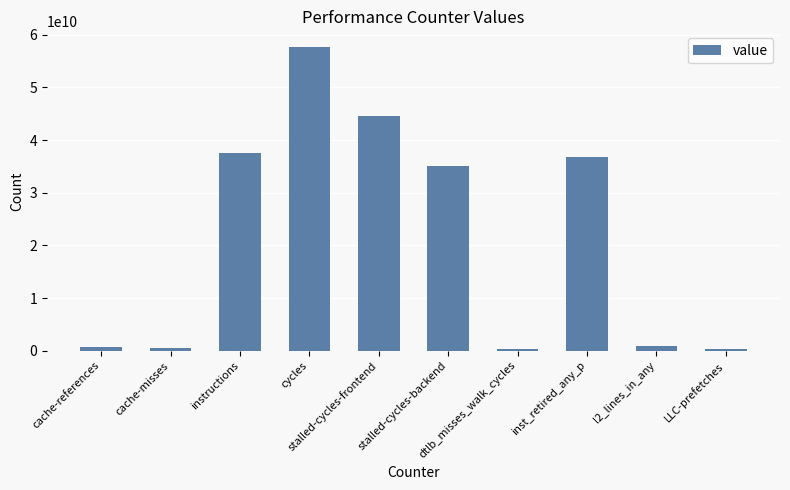

Is it true that the value at instructions is 18715136815?

False